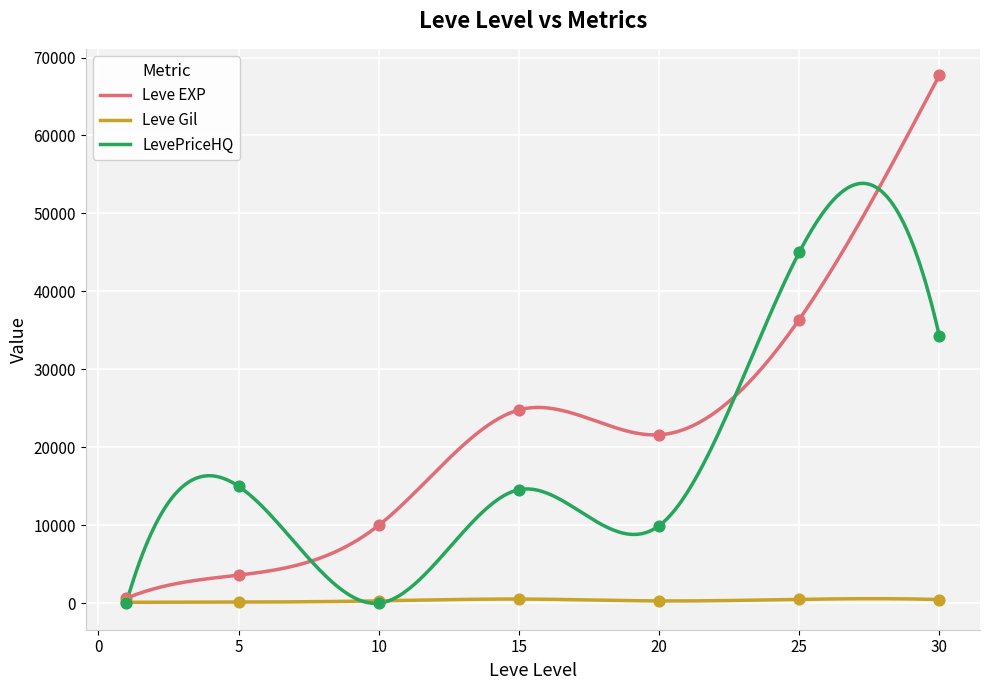

What is the total value across all series at 10?

10283.0